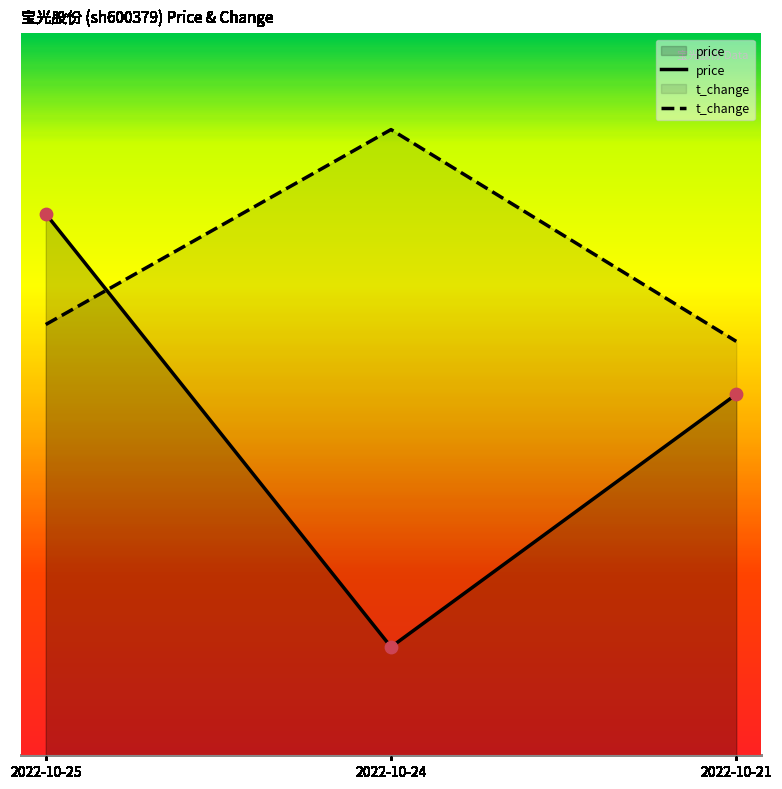

What is the total value across all series at 2022-10-21?

12.9